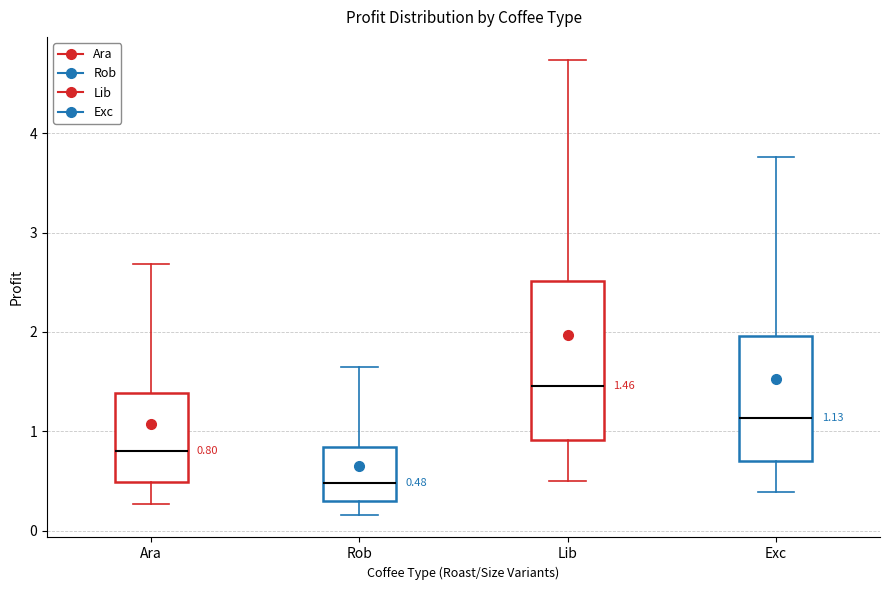

Comparing the boxes themselves (not the whiskers), which one is the tallest?

Lib